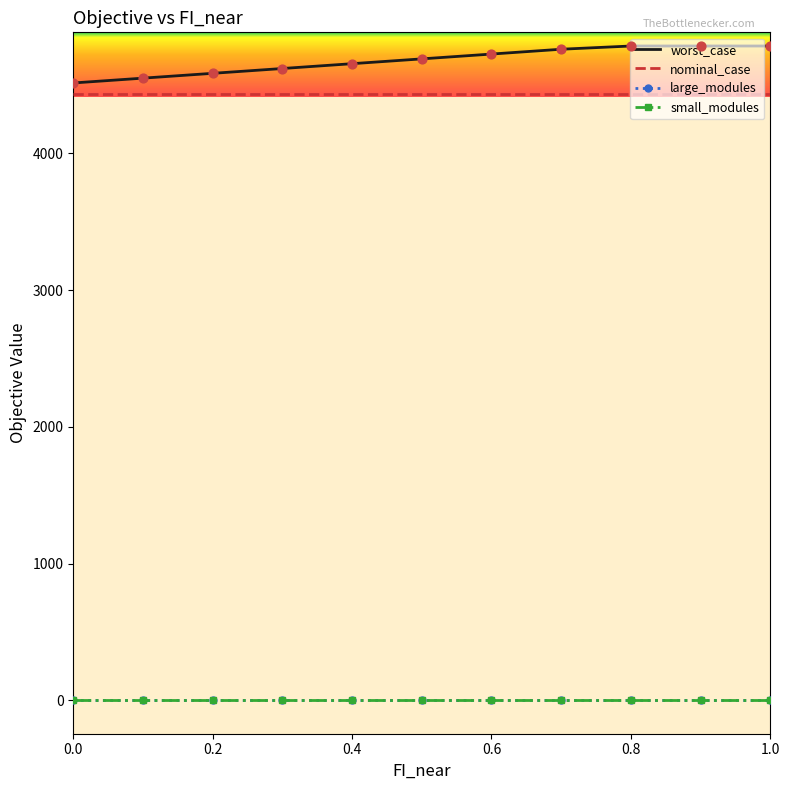

At how many categories does at least one series exceed 2698?

11